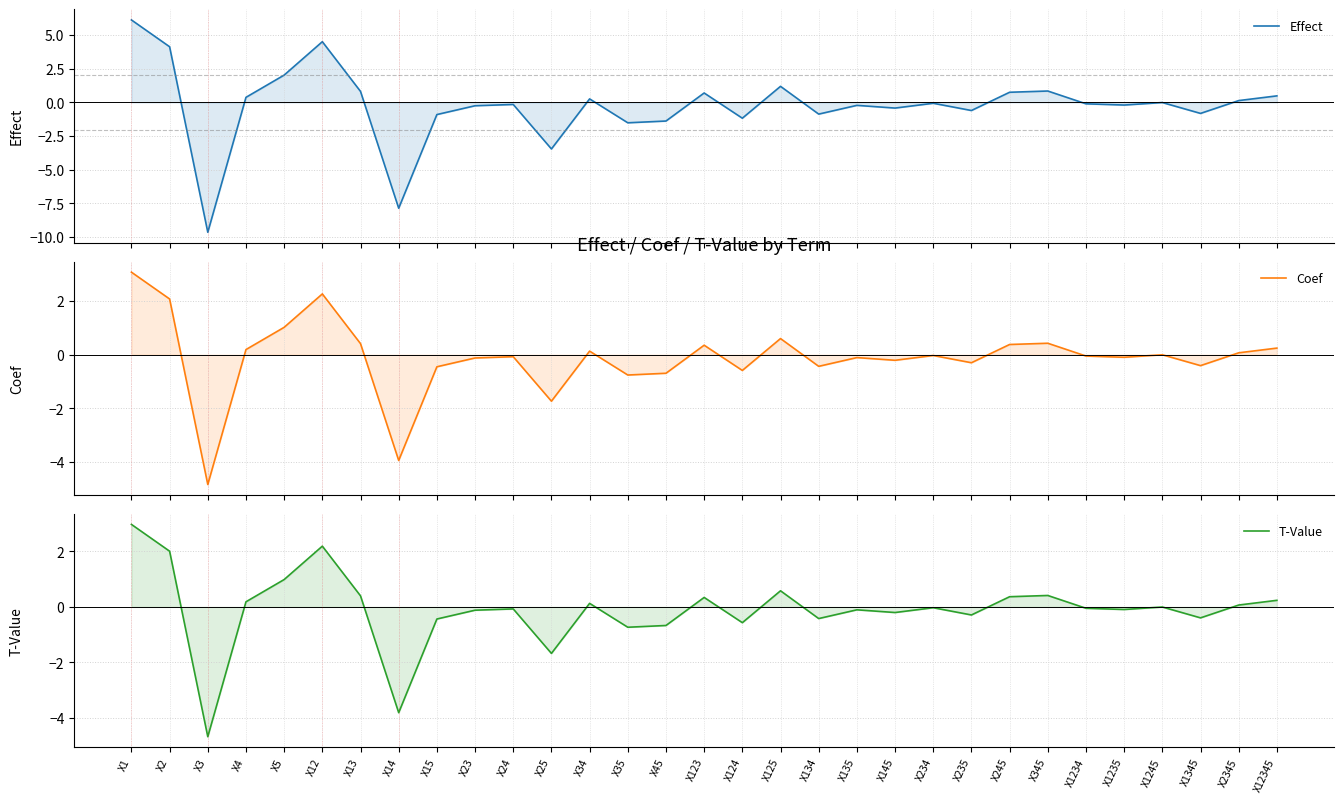

Which series changed the most between X134 and X2345?

Effect